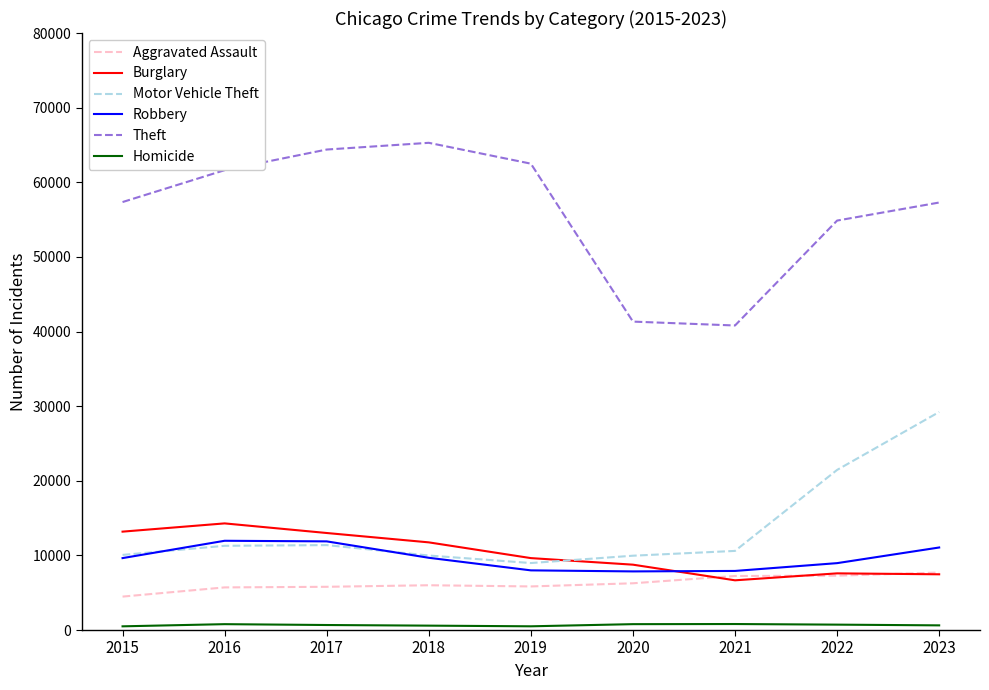

What is the maximum value for Motor Vehicle Theft?

29218